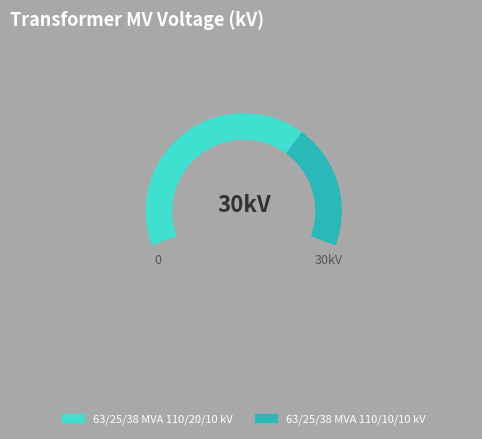

How much of the chart is everything except 63/25/38 MVA 110/20/10 kV?

33.3%